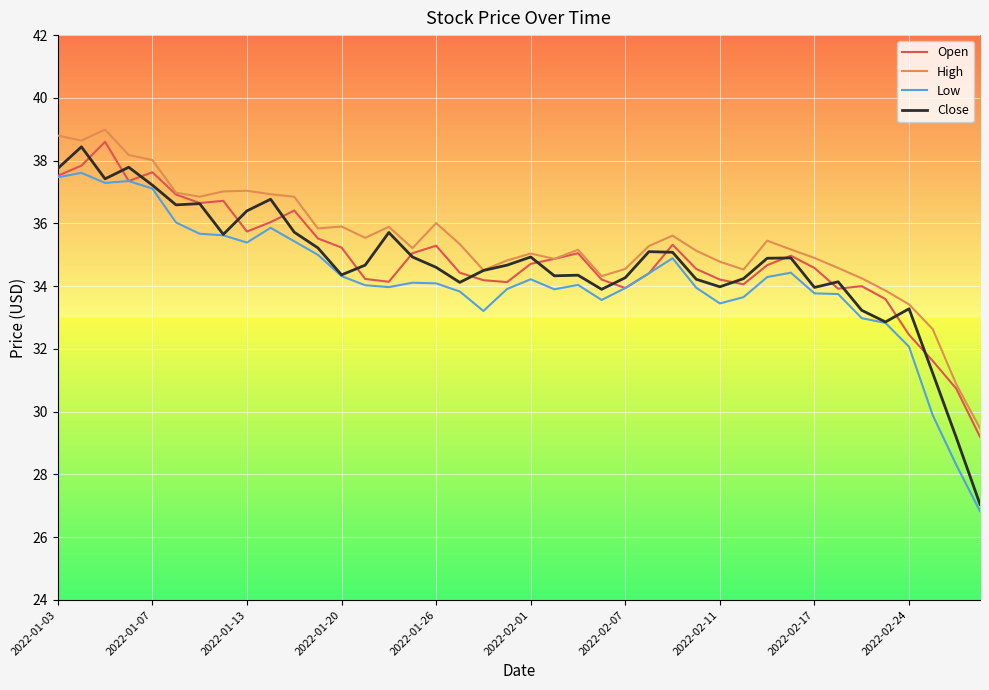

True or false: Low and High intersect in this chart.

False